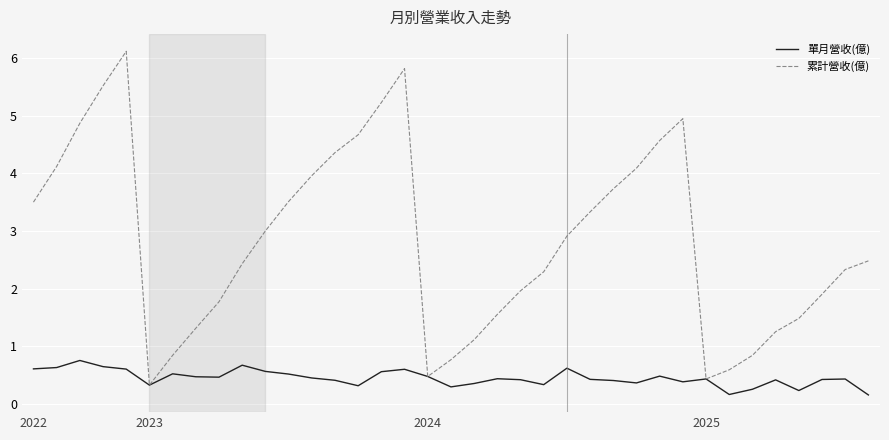

Which series has the widest spread of values?

累計營收(億)